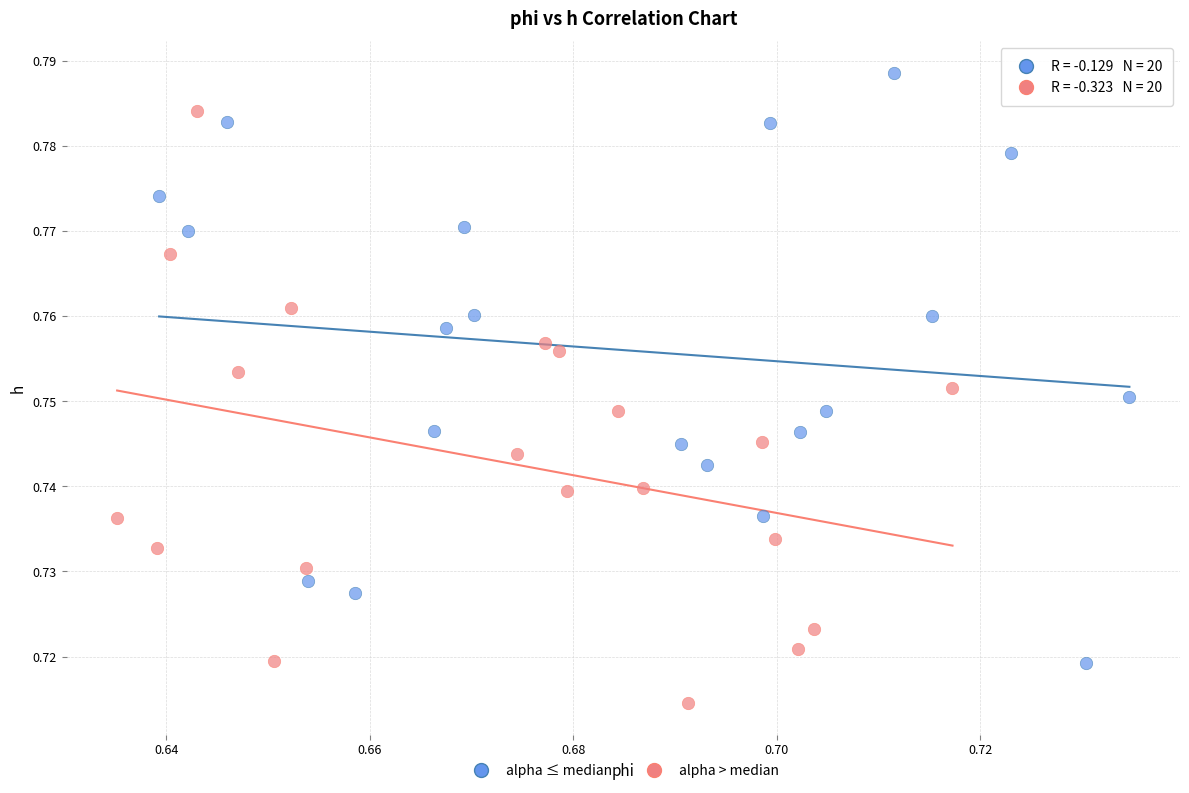

Which series contains the highest Y value?

alpha ≤ median